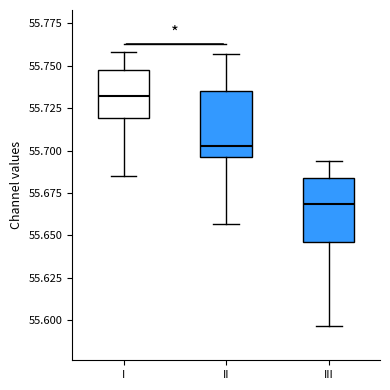

Reading left to right, transcribe this box plot: for each box, give where its median line is, the range the box spans, and where its two whiskers end, as read against the y-axis. The values are not printed on the chart, so give them approximately, as read against the axis.

I: median 55.730, box 55.720 to 55.750, whiskers 55.685 to 55.760
II: median 55.705, box 55.695 to 55.735, whiskers 55.655 to 55.755
III: median 55.670, box 55.645 to 55.685, whiskers 55.595 to 55.695